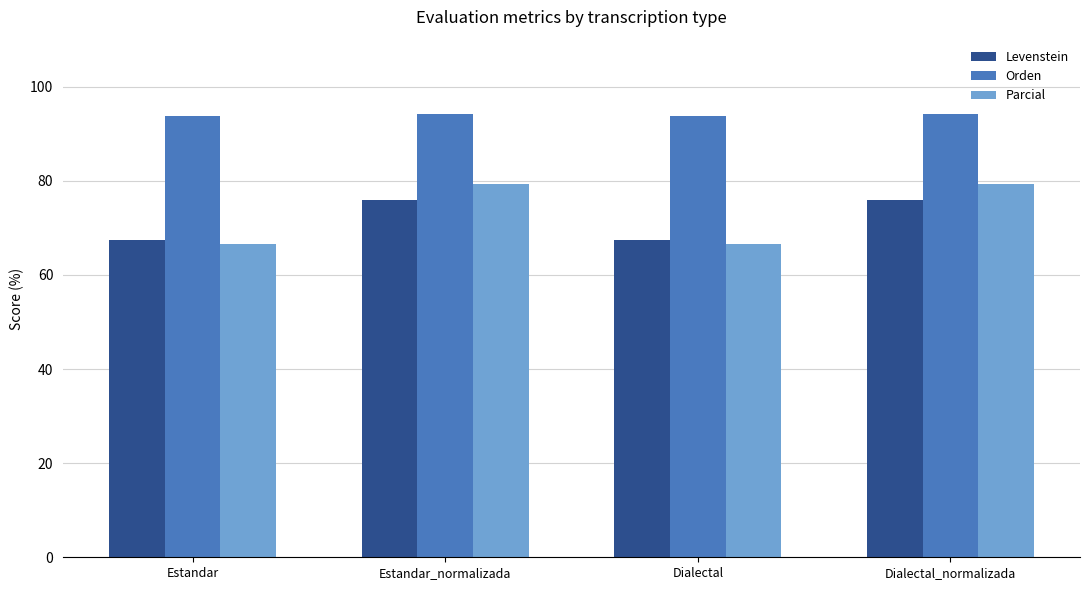

What is the highest value of the Orden series?

94.3